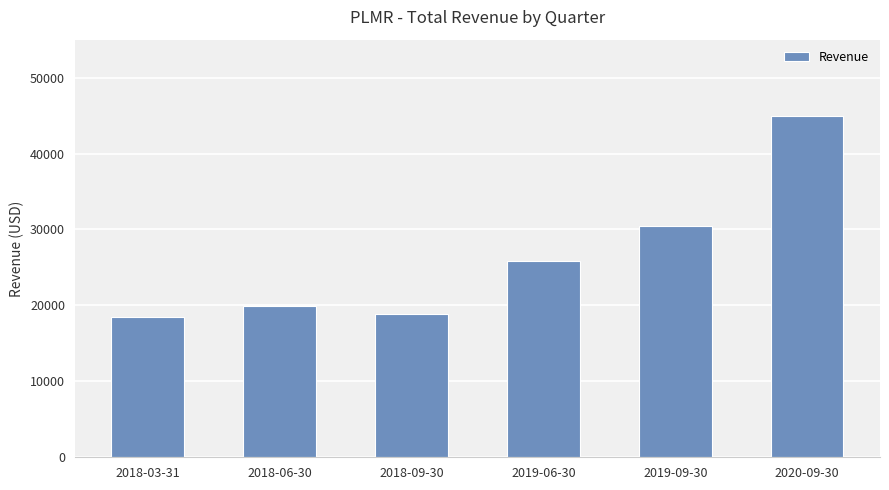

What is the value of the 5th bar from the left?

30500